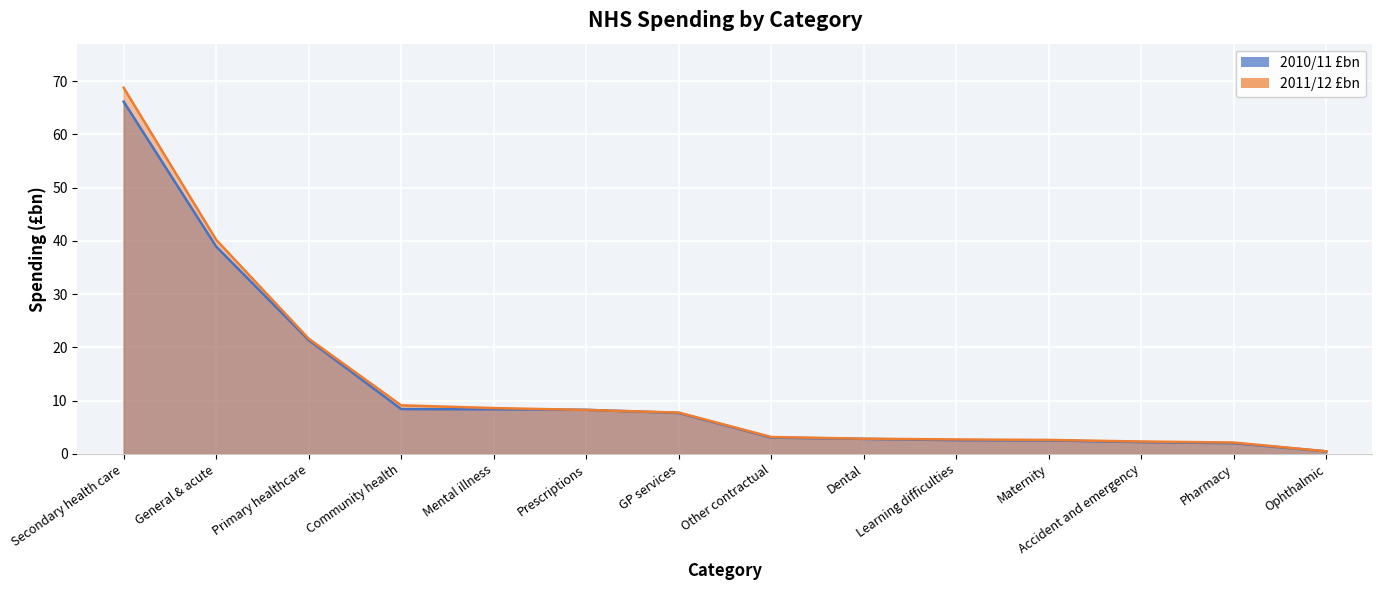

True or false: 2010/11 £bn and 2011/12 £bn cross at least once.

True